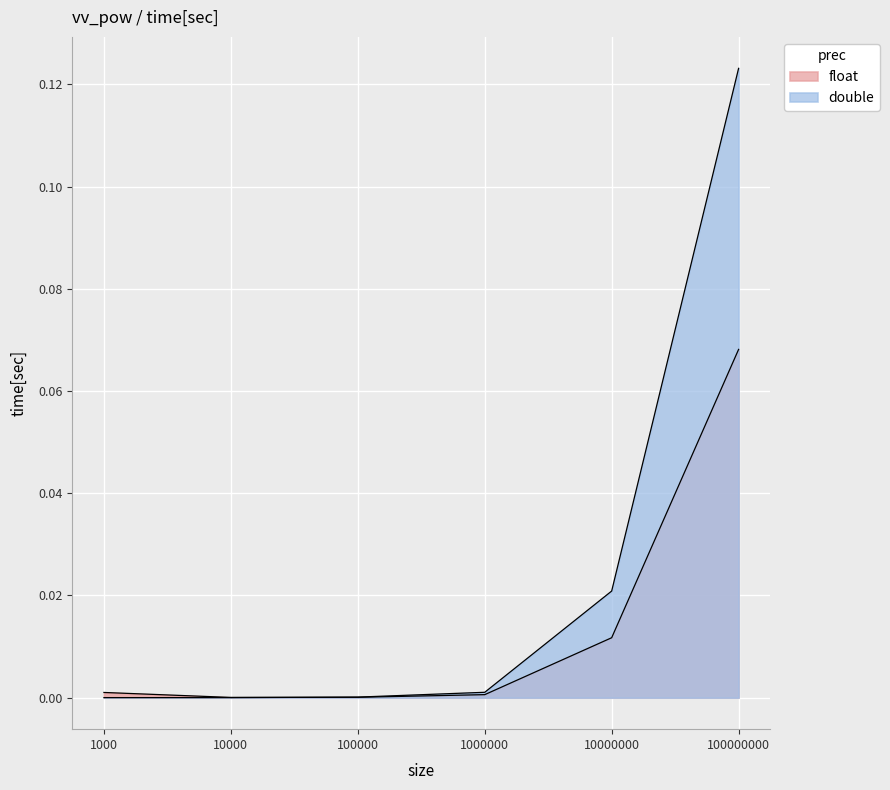

At 10000, list the series in order from smallest to largest.

double, float